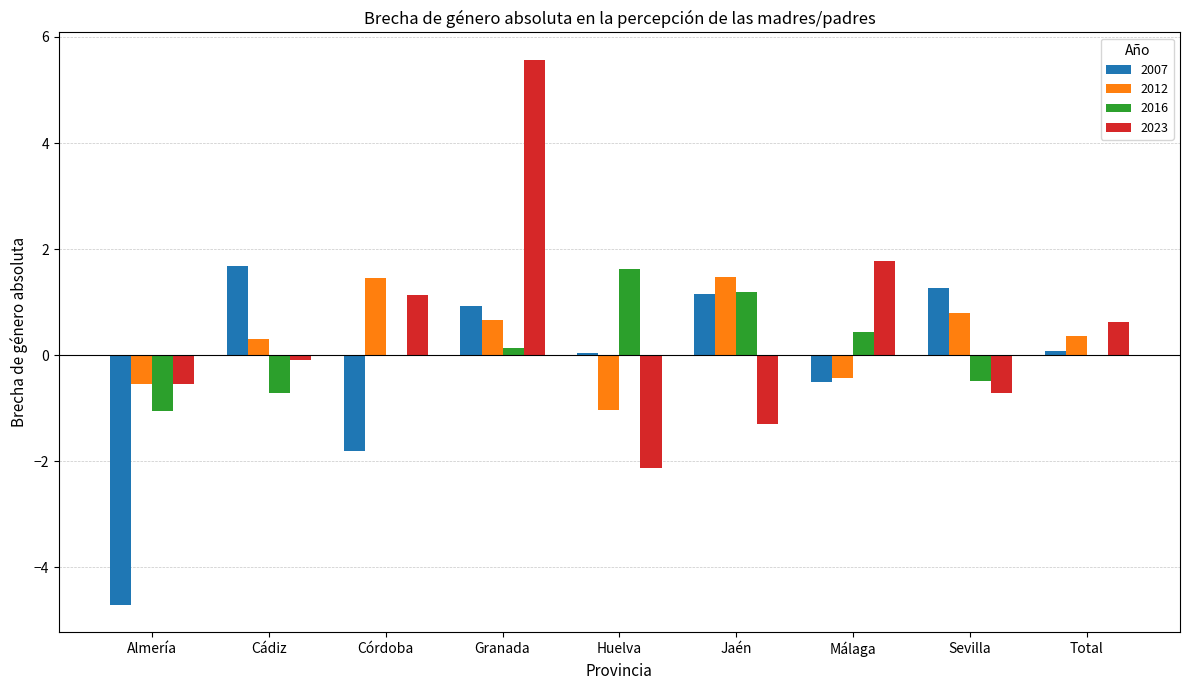

True or false: 2016 has a value of -1.6 at Almería.

False